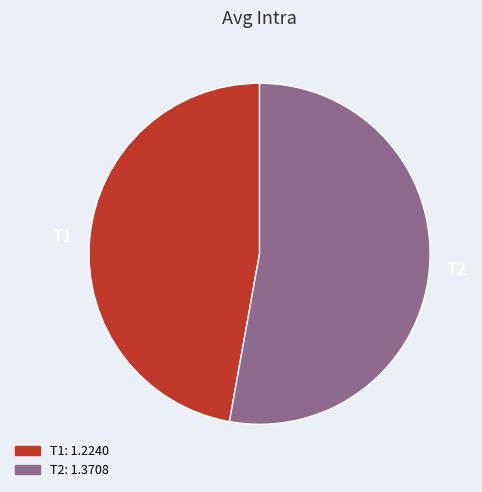

Count the number of slices in the pie.

2